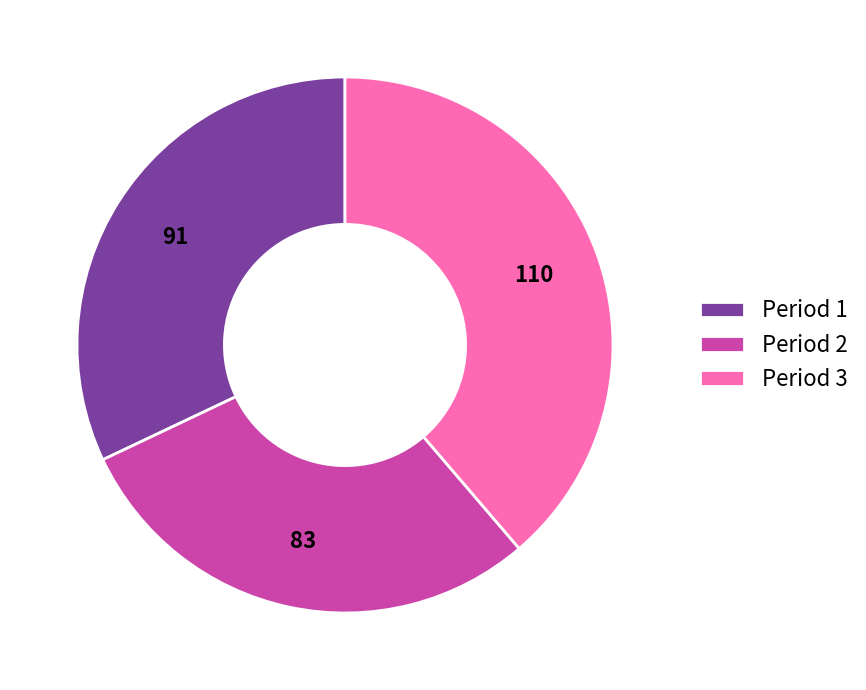

Which has a higher value, Period 3 or Period 1?

Period 3